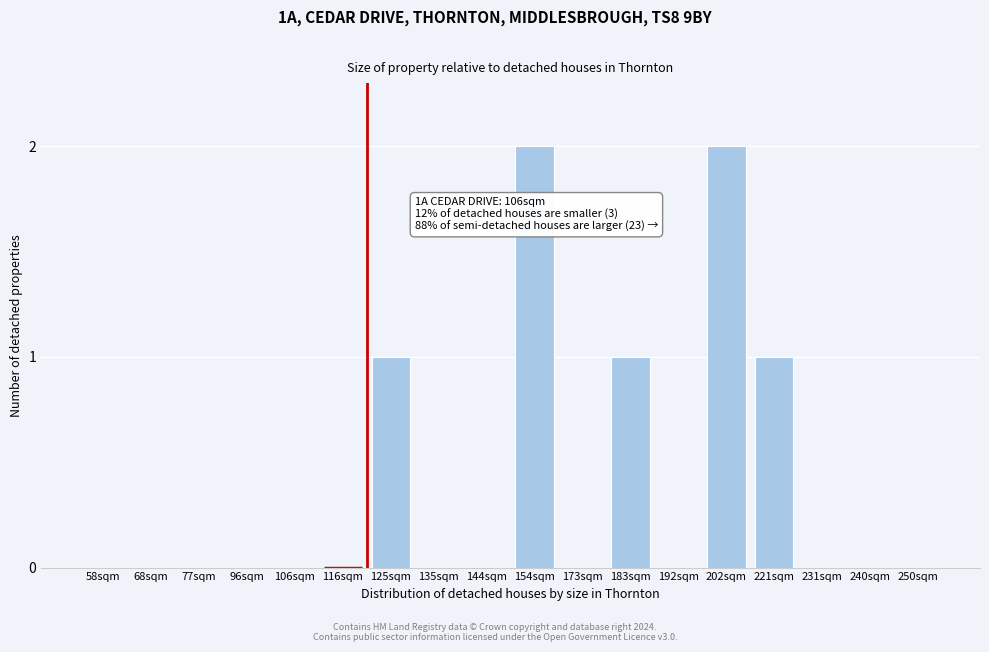

Reading left to right, transcribe all the data shown in this chart.

58sqm=0	68sqm=0	77sqm=0	96sqm=0	106sqm=0	116sqm=0	125sqm=1	135sqm=0	144sqm=0	154sqm=2	173sqm=0	183sqm=1	192sqm=0	202sqm=2	221sqm=1	231sqm=0	240sqm=0	250sqm=0